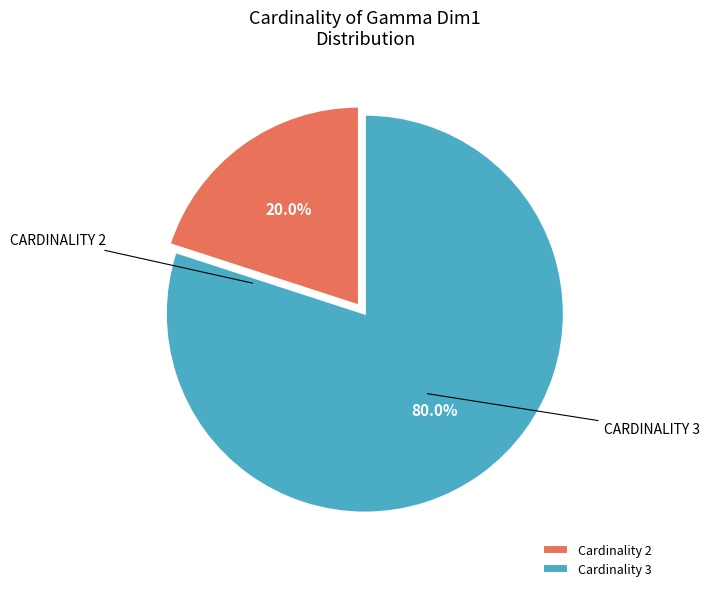

What percentage is NOT represented by Cardinality 3?

20.0%